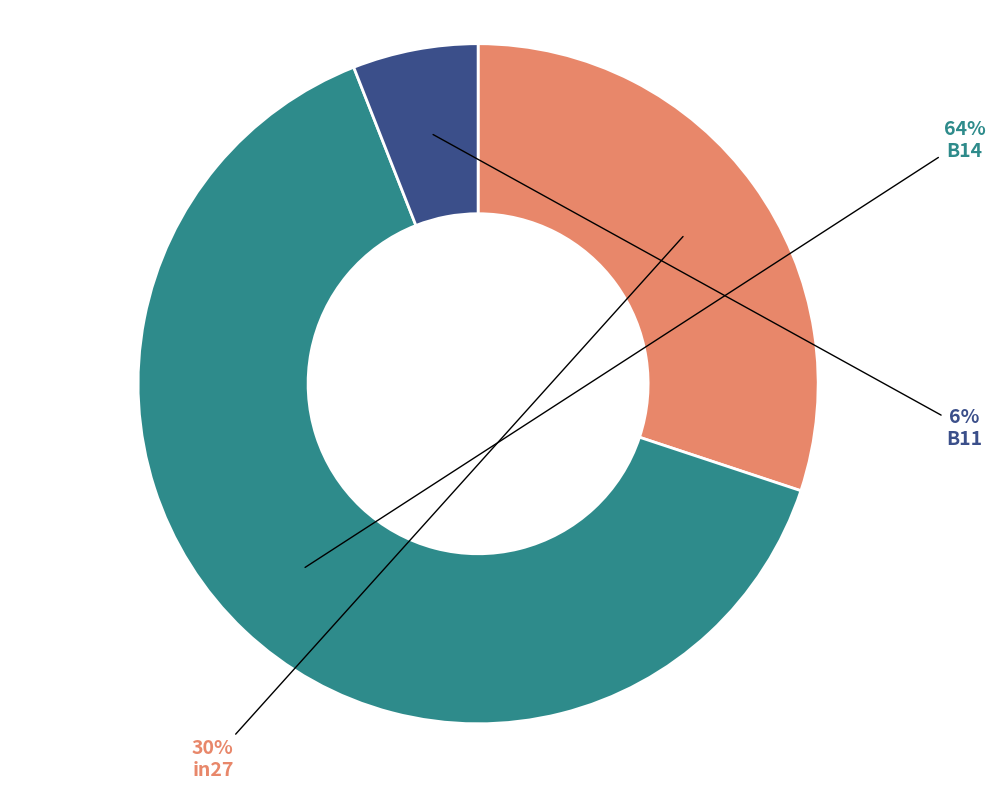

Does any single category account for the majority?

Yes